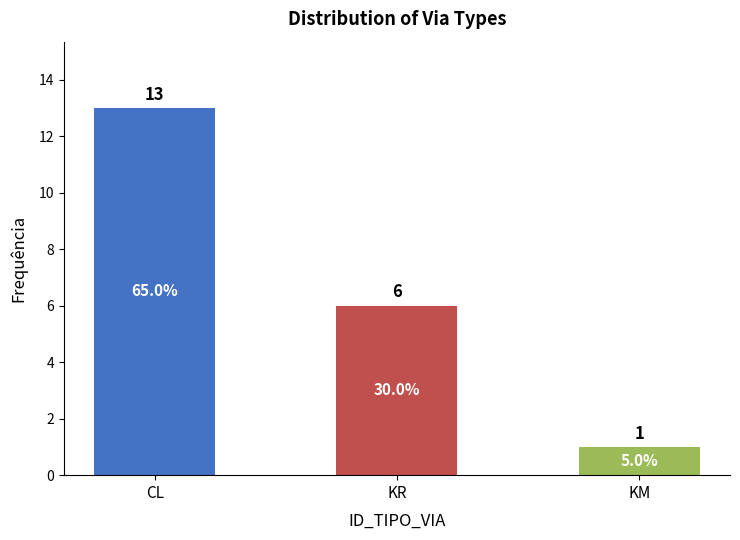

Approximately how many times larger is the value at KM compared to KR?

0.2